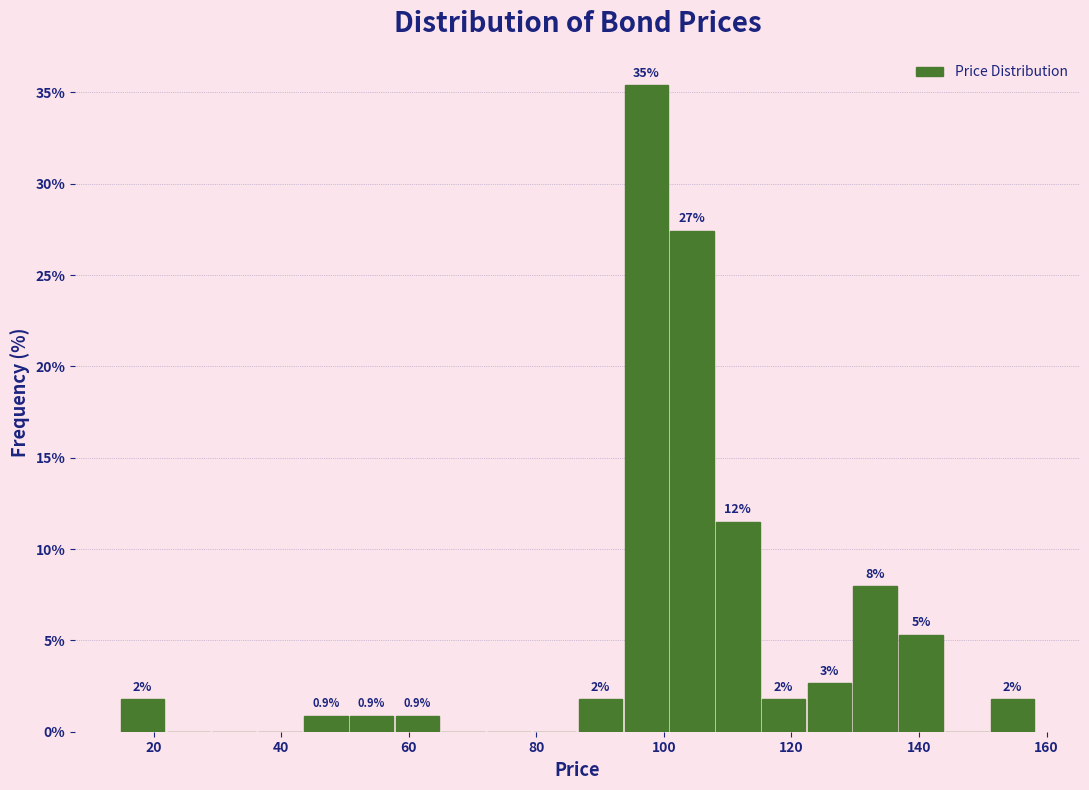

Around what value on the x-axis is the tallest bar? Give the approximate position of its centre, as read against the axis.

98